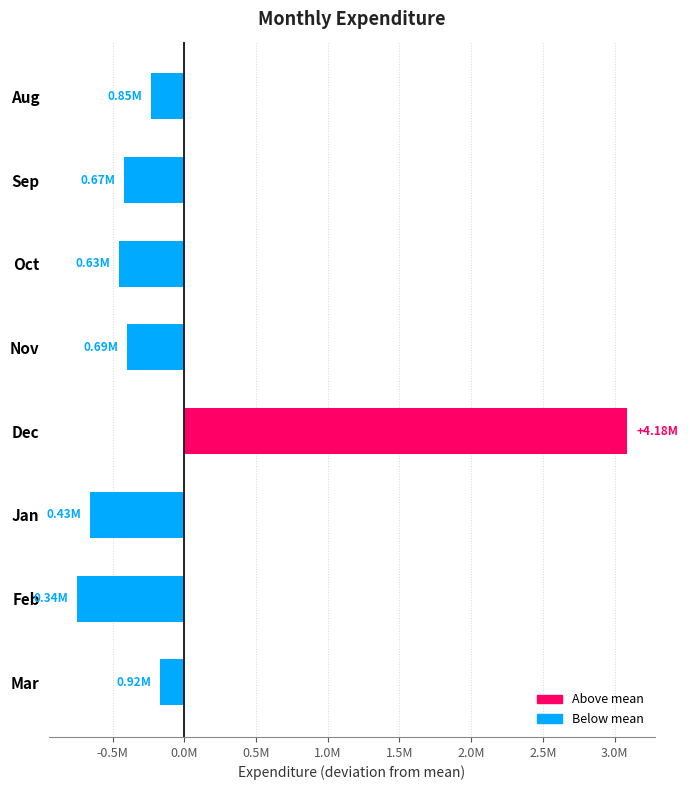

What is the difference between the maximum and second lowest values?

3747677.8